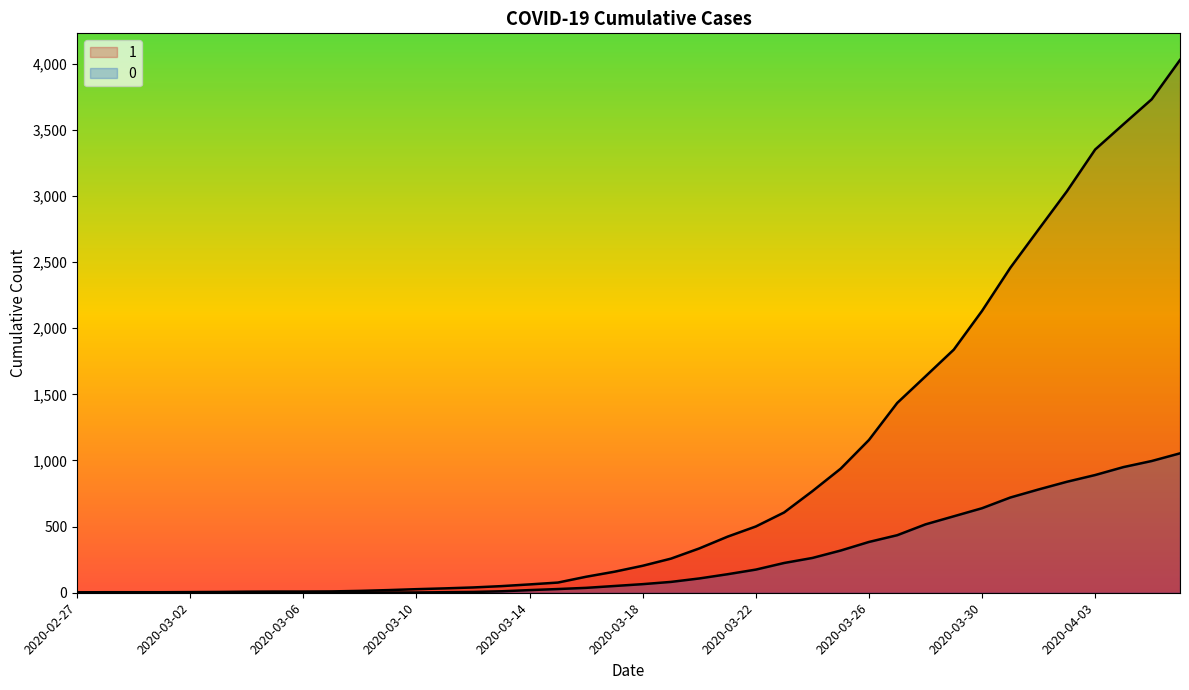

True or false: 1 has more than 2 points higher than both neighbors.

False